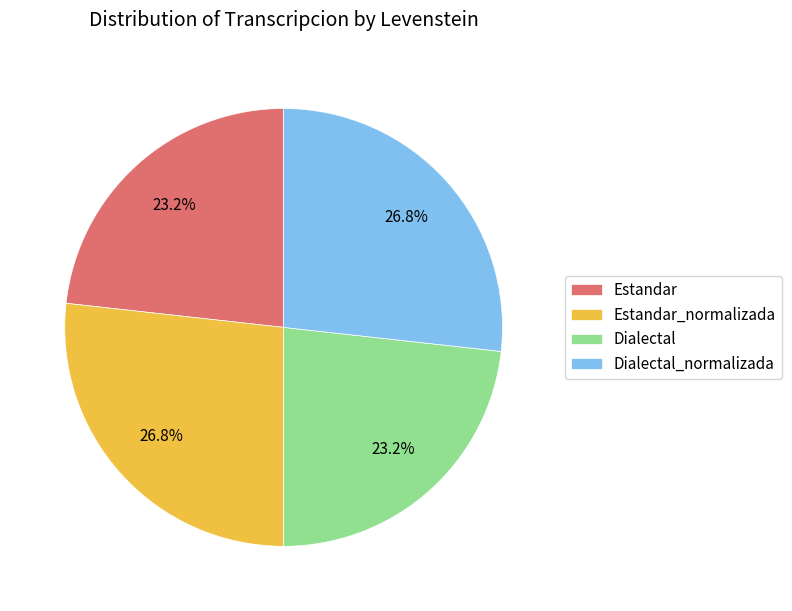

How many slices are in this pie chart?

4